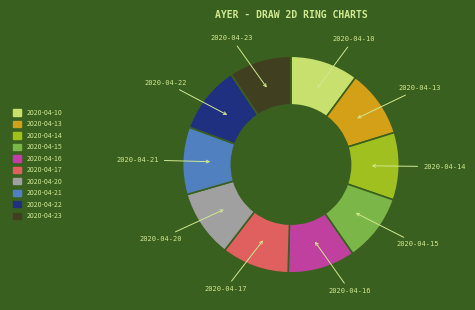

Which slice is the smallest?

2020-04-23